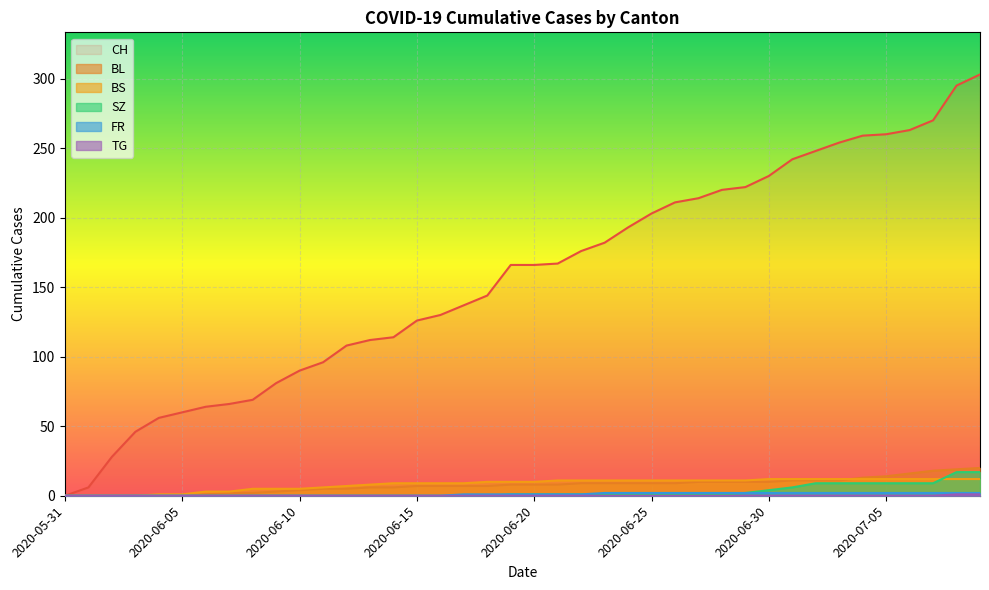

True or false: BS has a value of 11 at 2020-06-28.

True